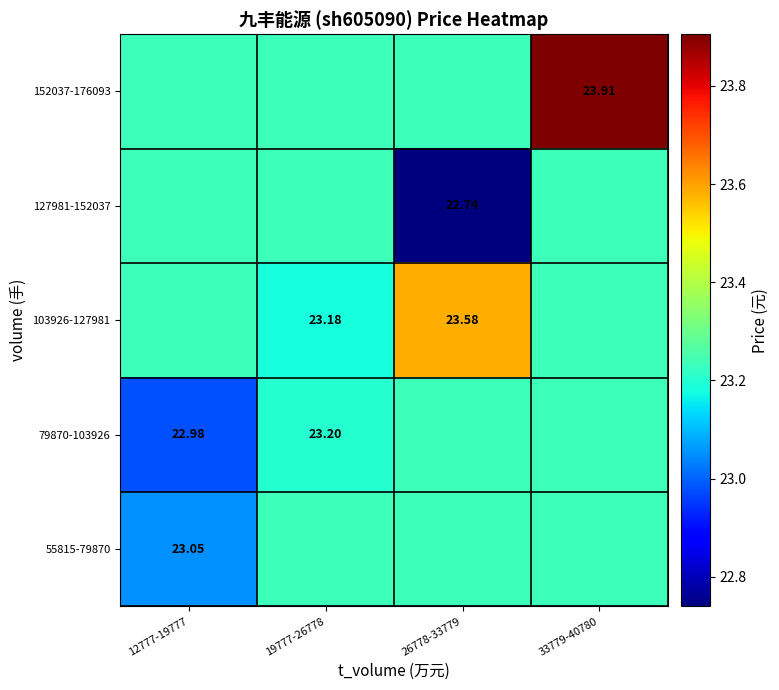

The 55815-79870 series shows 23.2 at 33779-40780. True or false?

True